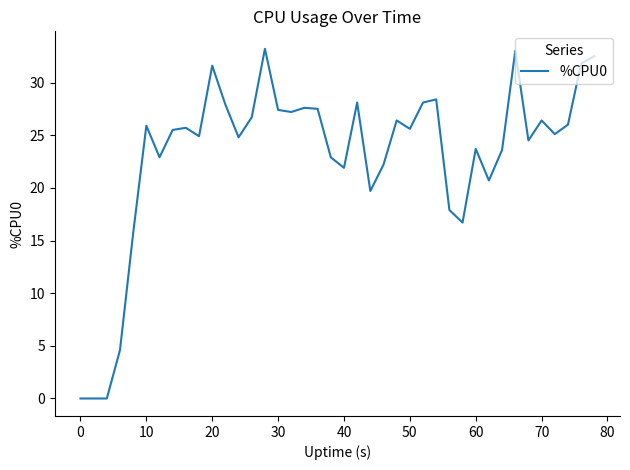

What is the average value?

23.1